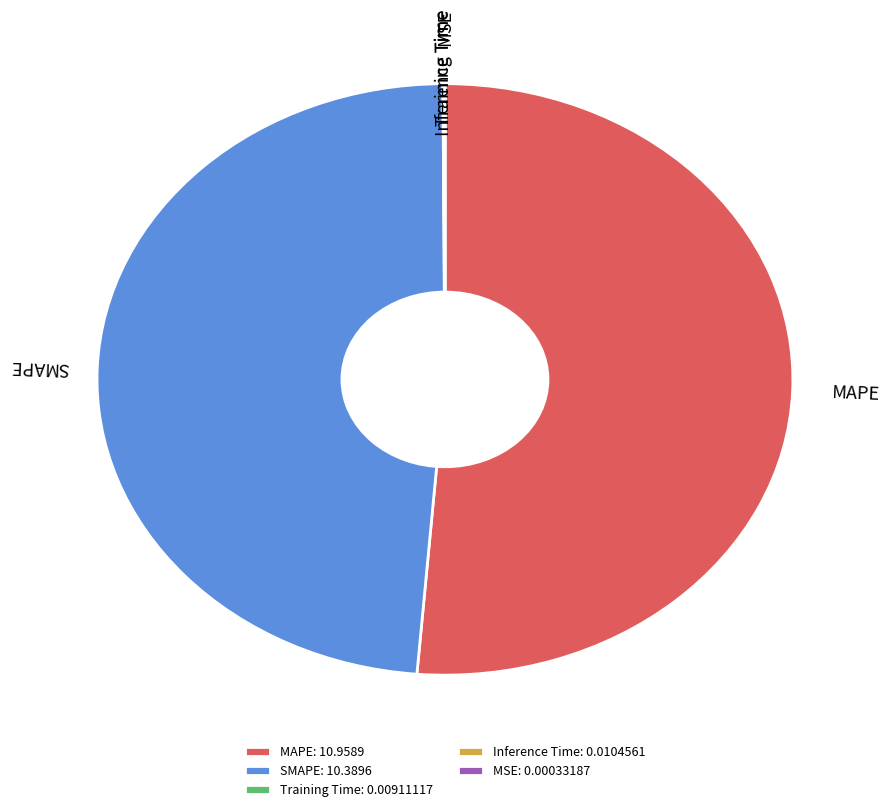

Approximately how many times larger is the value at SMAPE: 10.3896 compared to MAPE: 10.9589?

0.9